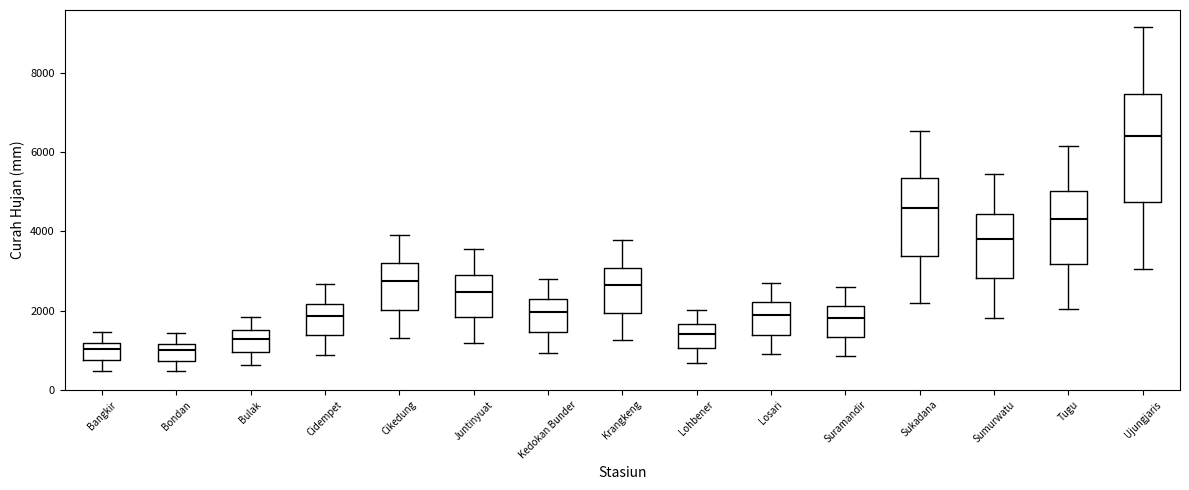

Reading left to right, transcribe this box plot: for each box, give where its median line is, the range the box spans, and where its two whiskers end, as read against the y-axis. The values are not printed on the chart, so give them approximately, as read against the axis.

Bangkir: median 1000, box 800 to 1200, whiskers 400 to 1400
Bondan: median 1000, box 800 to 1200, whiskers 400 to 1400
Bulak: median 1200, box 1000 to 1600, whiskers 600 to 1800
Cidempet: median 1800, box 1400 to 2200, whiskers 800 to 2600
Cikedung: median 2800, box 2000 to 3200, whiskers 1400 to 4000
Juntinyuat: median 2400, box 1800 to 2800, whiskers 1200 to 3600
Kedokan Bunder: median 2000, box 1400 to 2200, whiskers 1000 to 2800
Krangkeng: median 2600, box 2000 to 3000, whiskers 1200 to 3800
Lohbener: median 1400, box 1000 to 1600, whiskers 600 to 2000
Losari: median 1800, box 1400 to 2200, whiskers 1000 to 2800
Suramandir: median 1800, box 1400 to 2200, whiskers 800 to 2600
Sukadana: median 4600, box 3400 to 5400, whiskers 2200 to 6600
Sumurwatu: median 3800, box 2800 to 4400, whiskers 1800 to 5400
Tugu: median 4400, box 3200 to 5000, whiskers 2000 to 6200
Ujungjaris: median 6400, box 4800 to 7400, whiskers 3000 to 9200